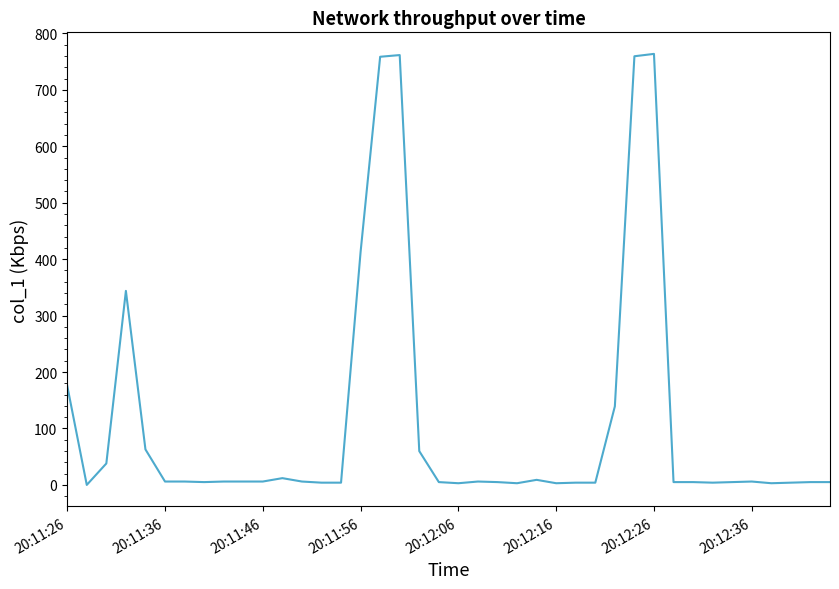

Does the chart have visible grid lines?

No